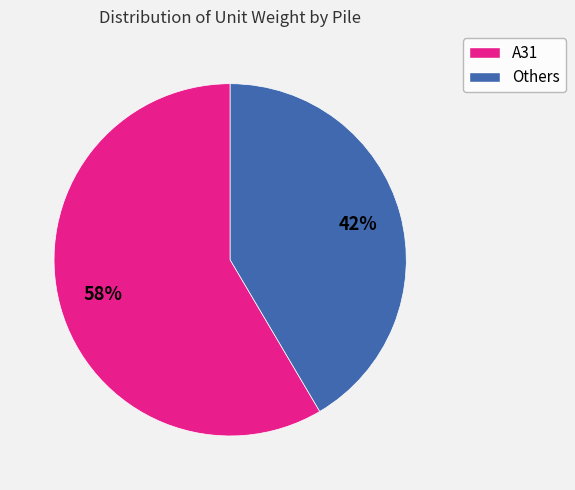

To the nearest percent, what is the average slice percentage?

50%